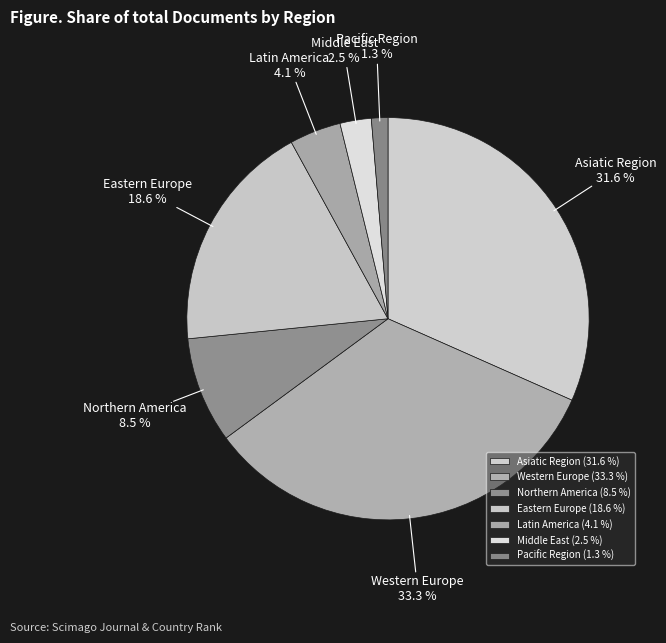

To the nearest percent, what portion does Western Europe represent?

33%